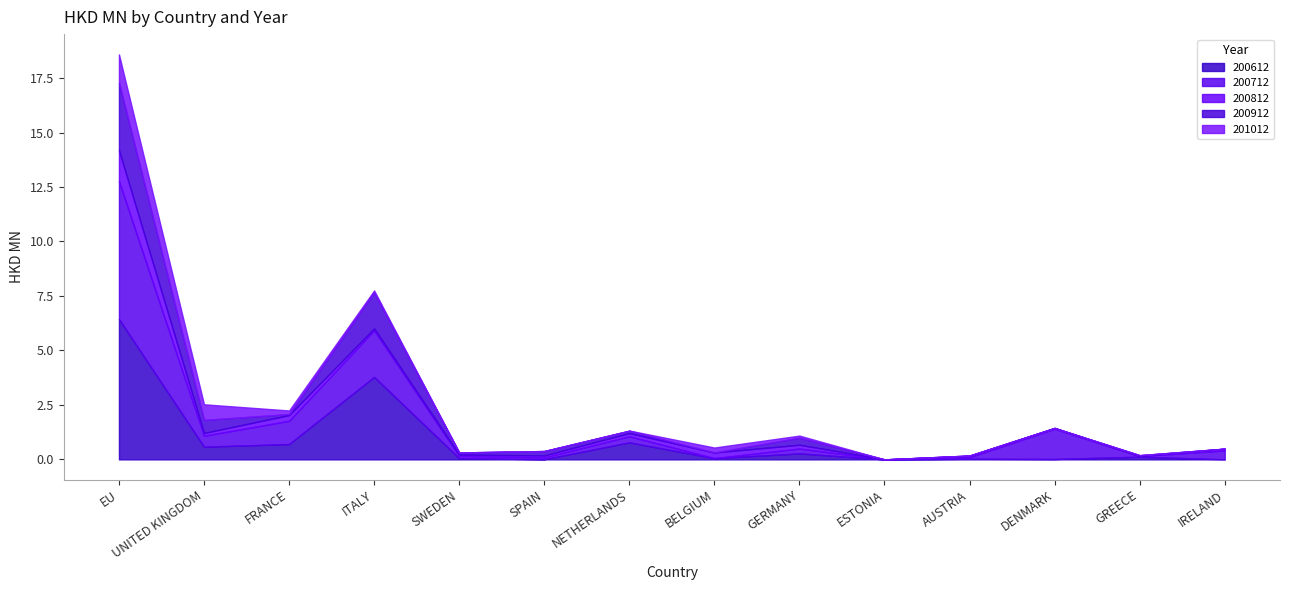

The value of 200712 at SWEDEN is 0.1. True or false?

True